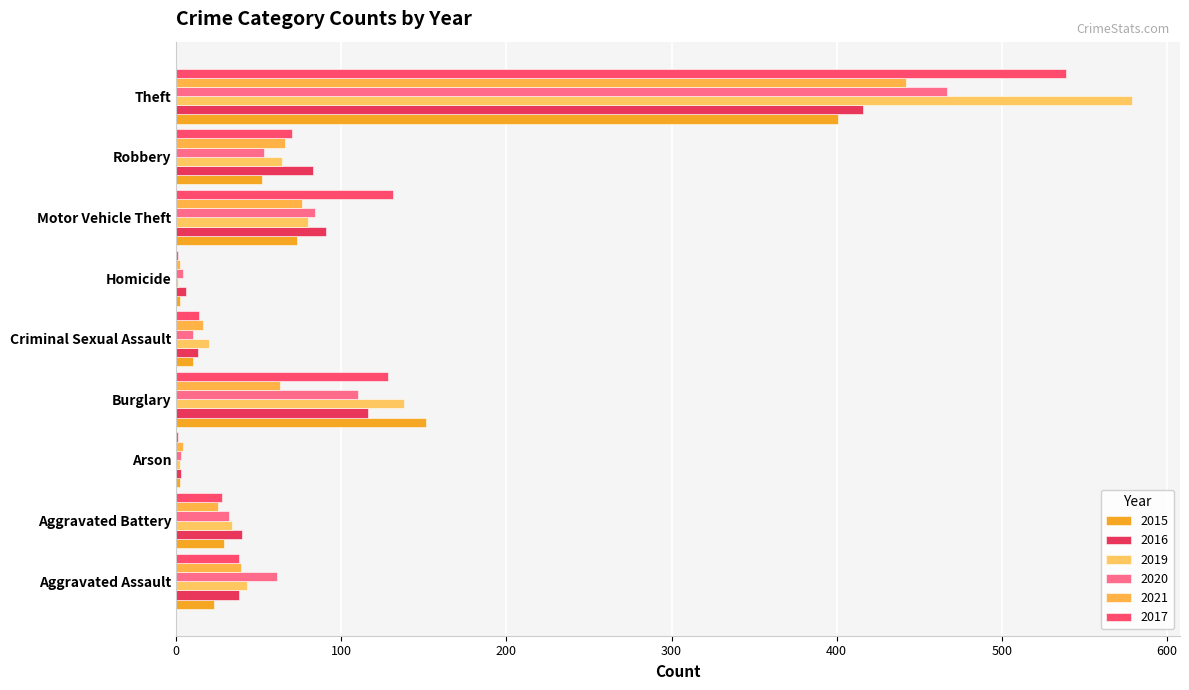

What is the greatest value displayed?

579